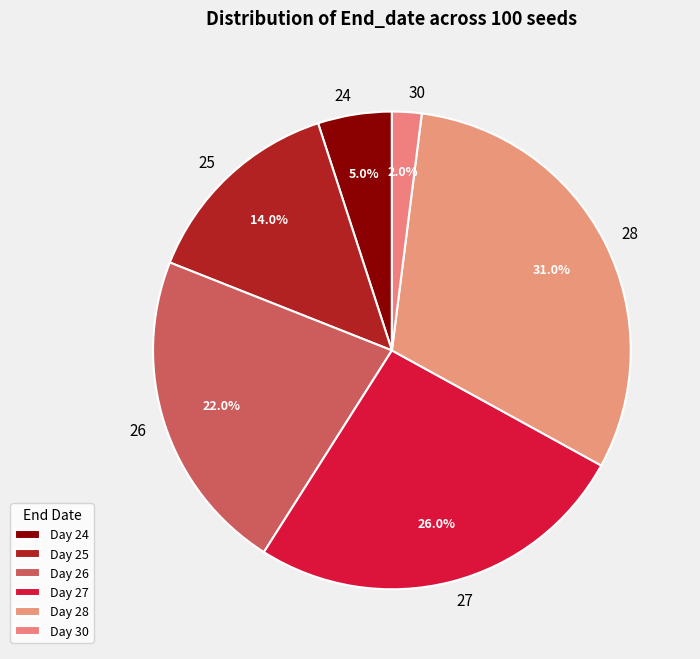

To the nearest percent, what is the average slice percentage?

17%